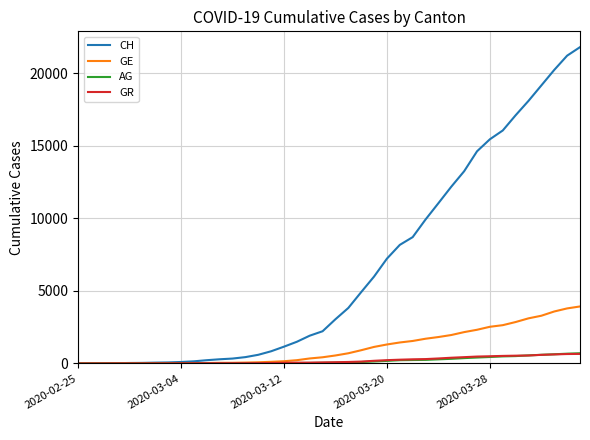

Which series has the largest range (max minus min)?

CH